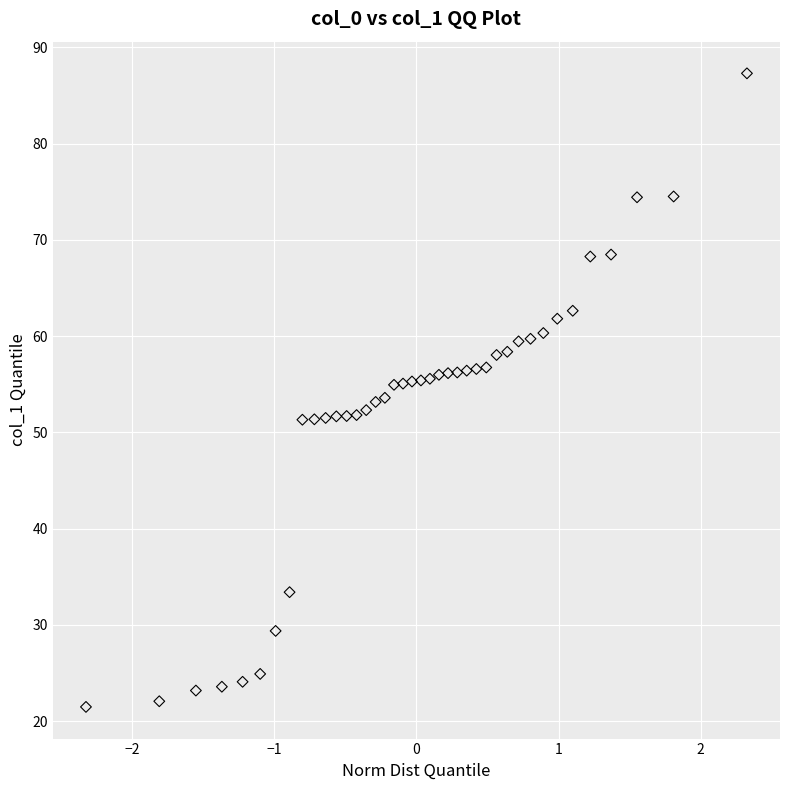

What is the range of Y values (max minus min)?

65.8